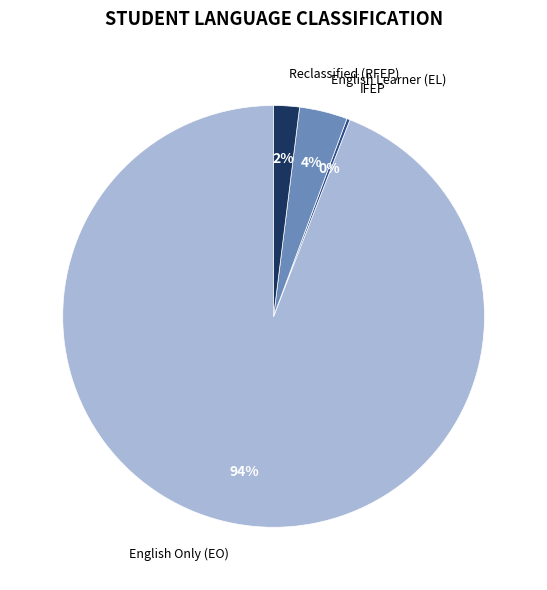

To the nearest percent, what is the difference between the largest and smallest slice percentages?

94%